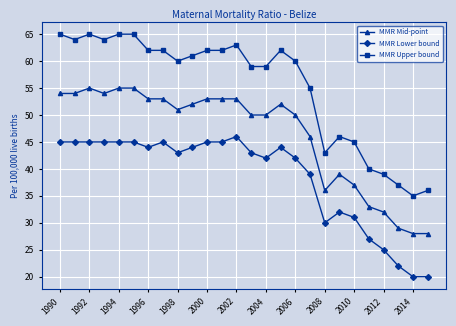

True or false: MMR Upper bound has more than 1 interior local peaks.

True